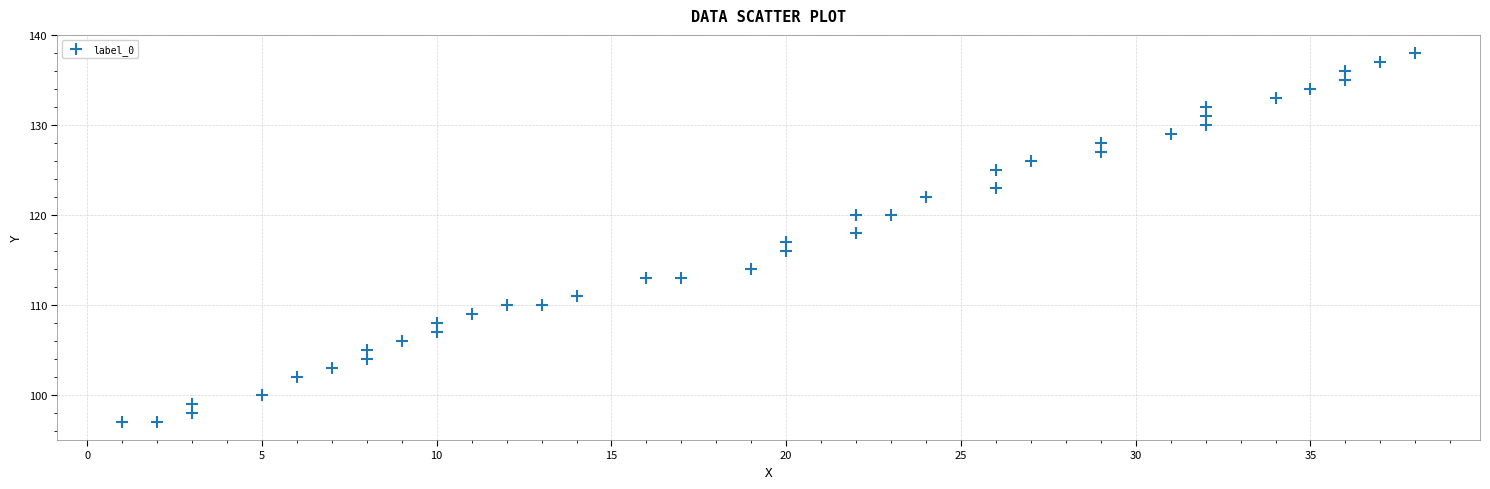

What is the range of X values (max minus min)?

37